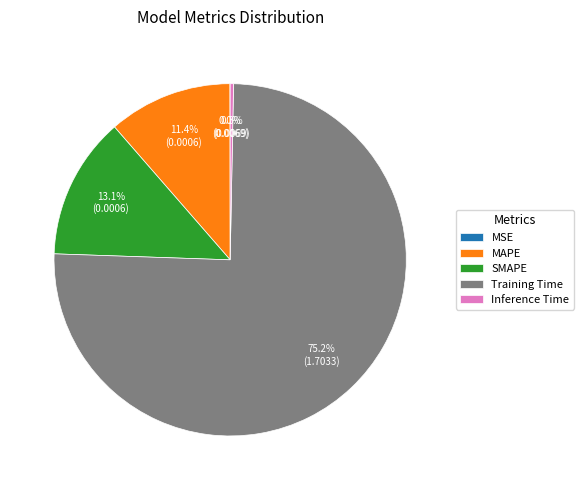

What portion of the pie excludes Inference Time?

99.7%